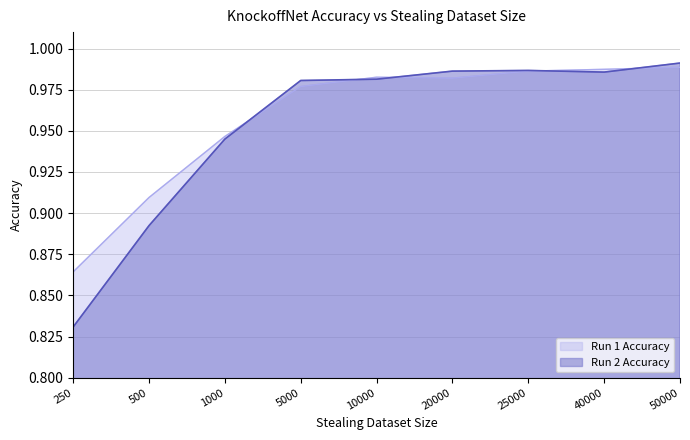

True or false: Run 2 Accuracy has a value of 1.5 at 40000.

False